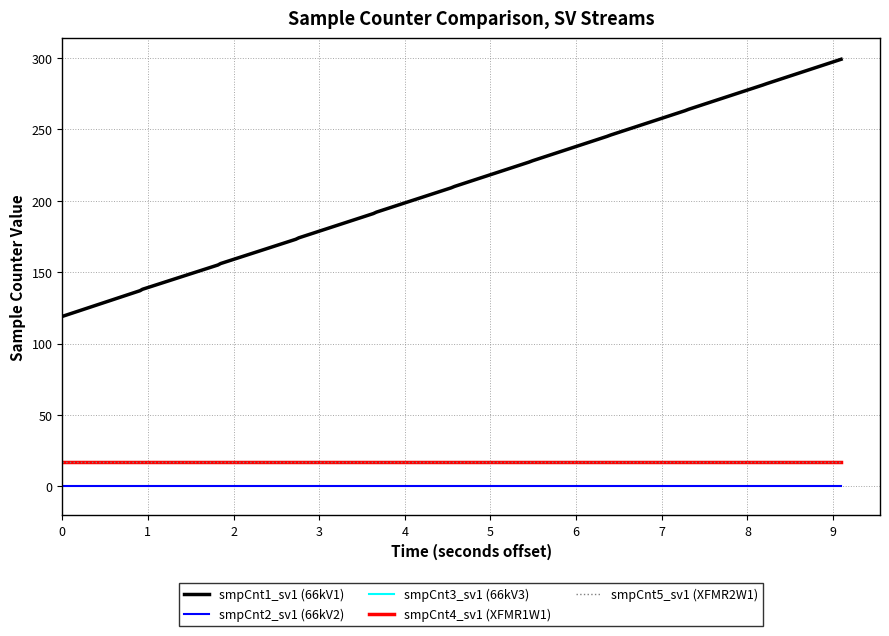

Does the chart have visible grid lines?

Yes